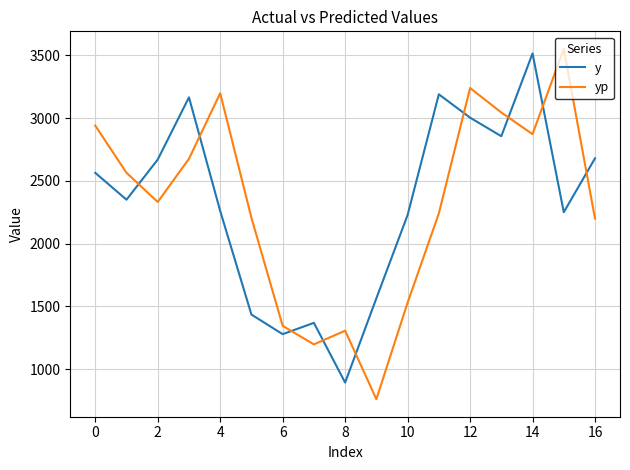

What is the difference between the maximum and minimum values in the yp series?

2793.1